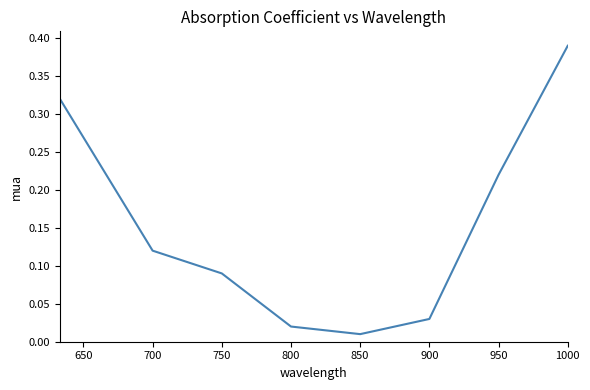

What is the sum of all values?

1.2